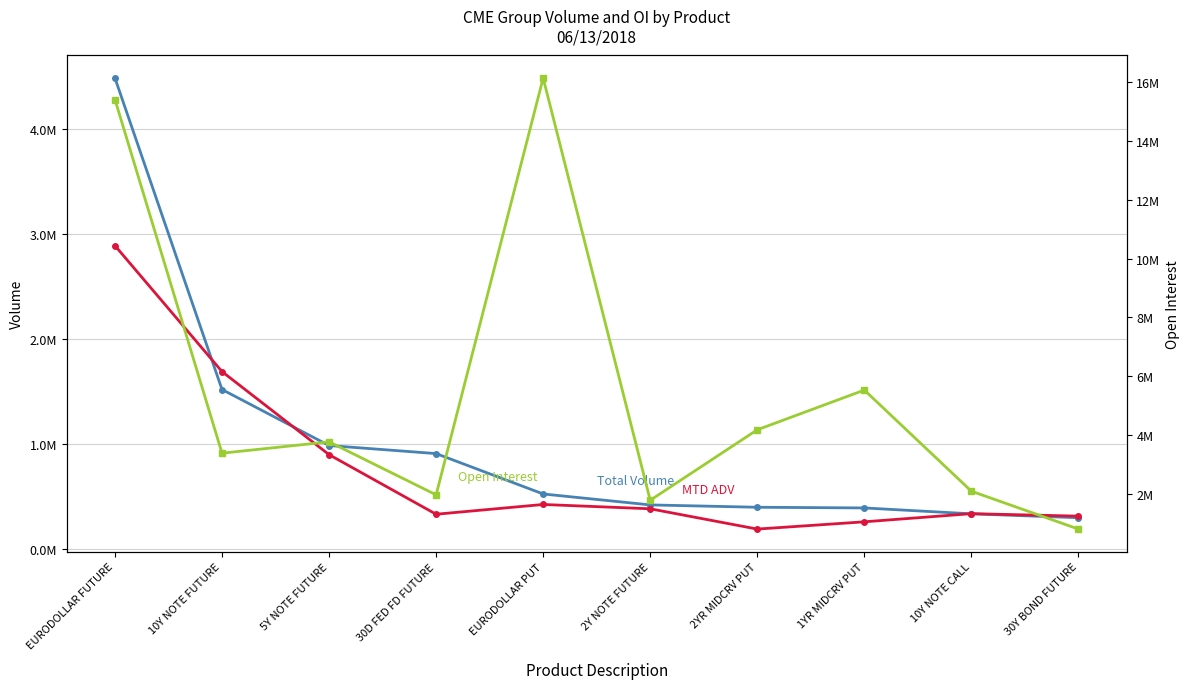

Count the number of data series in this chart.

3